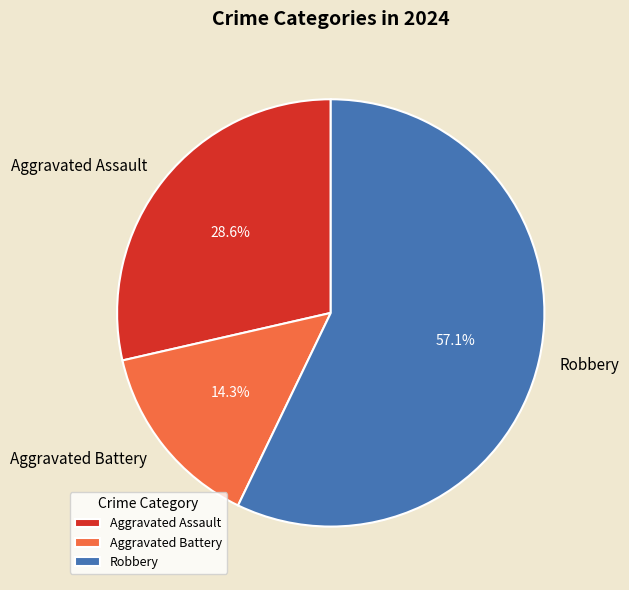

Combined, do Robbery and Aggravated Assault account for over 50%?

Yes